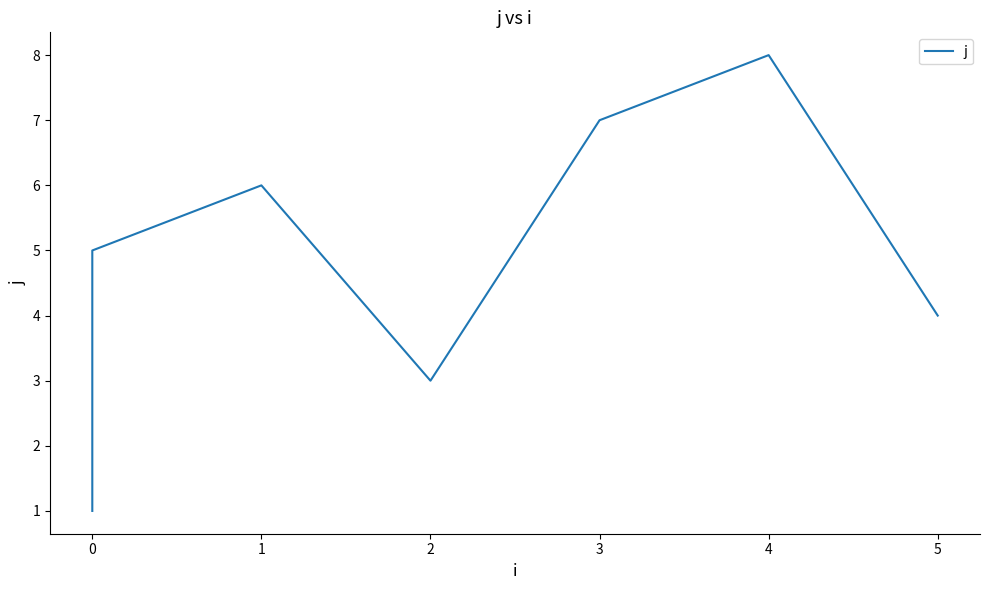

What is the ratio of the value at 1 to the value at 0?

3.0